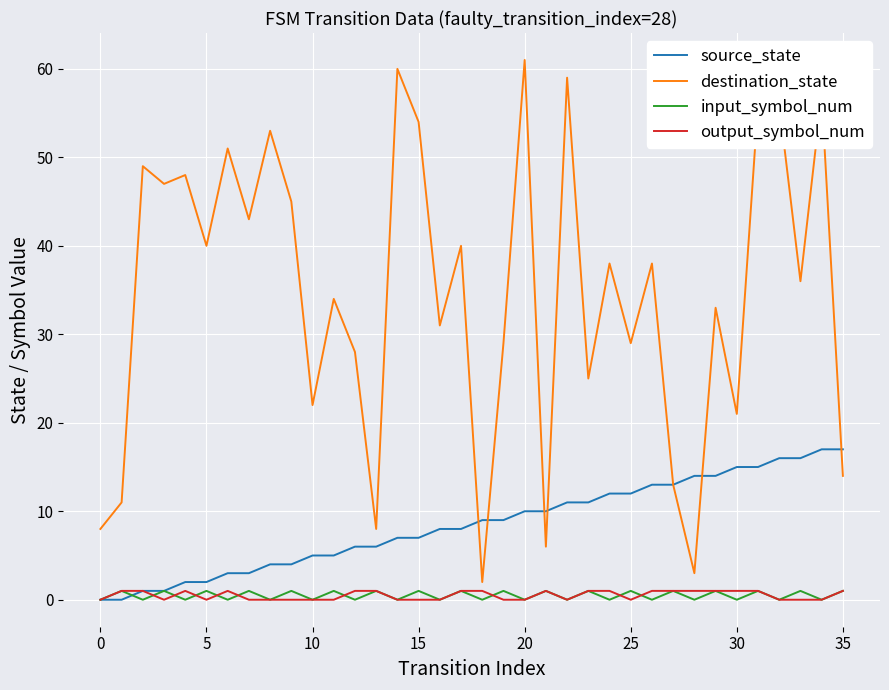

True or false: destination_state has more than 1 points higher than both neighbors.

True